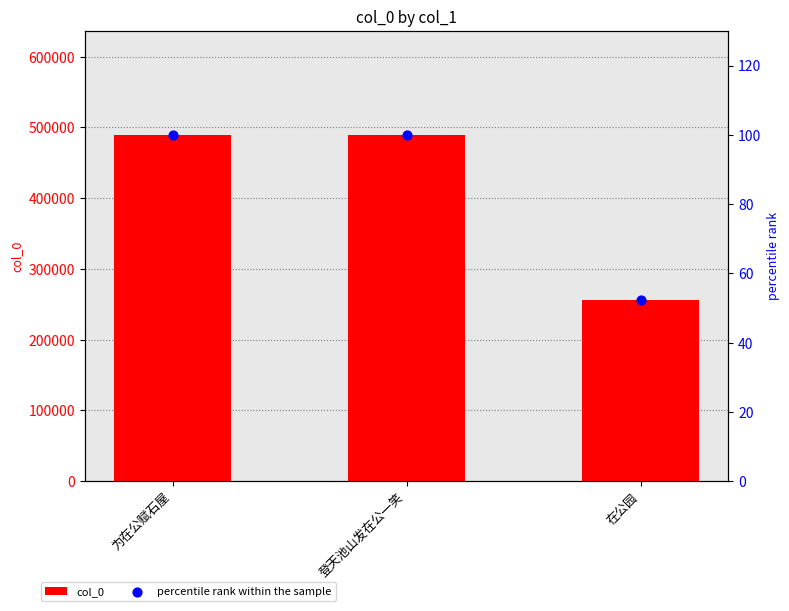

Which series reaches the minimum Y coordinate?

percentile rank within the sample